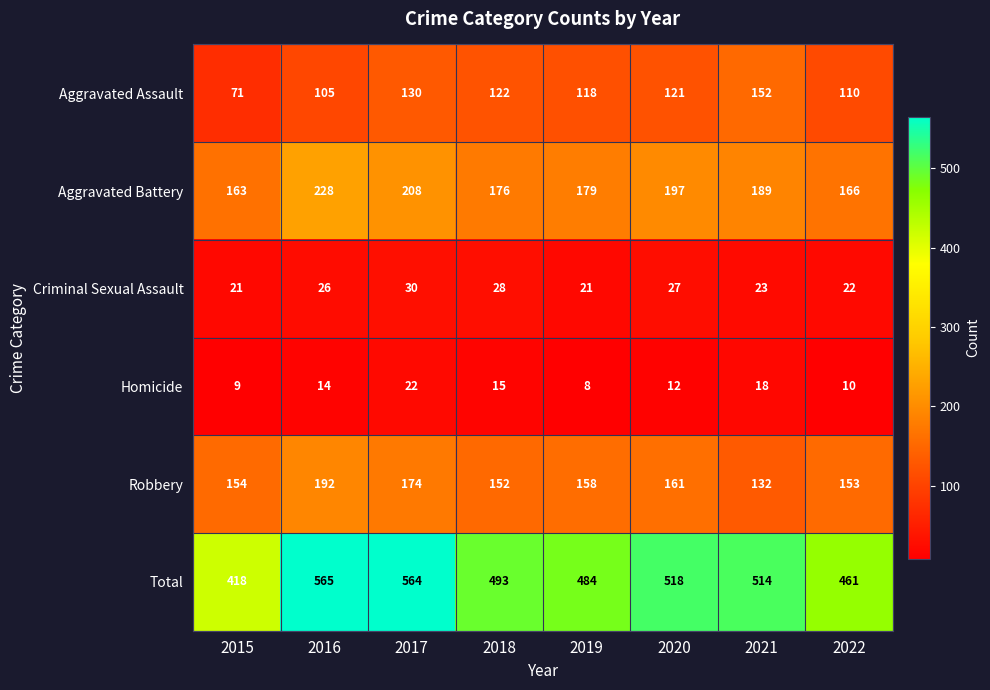

At 2021, list the series in order from smallest to largest.

Homicide, Criminal Sexual Assault, Robbery, Aggravated Assault, Aggravated Battery, Total